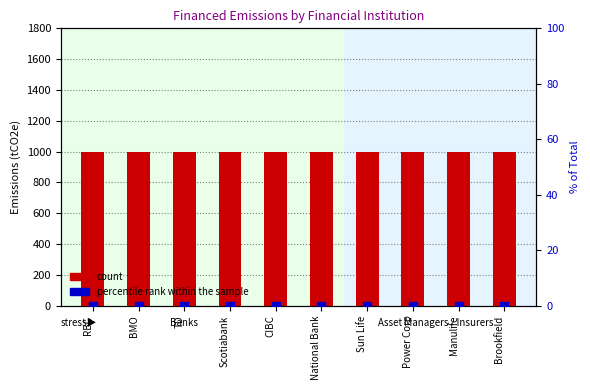

At how many categories does at least one series exceed 115?

10